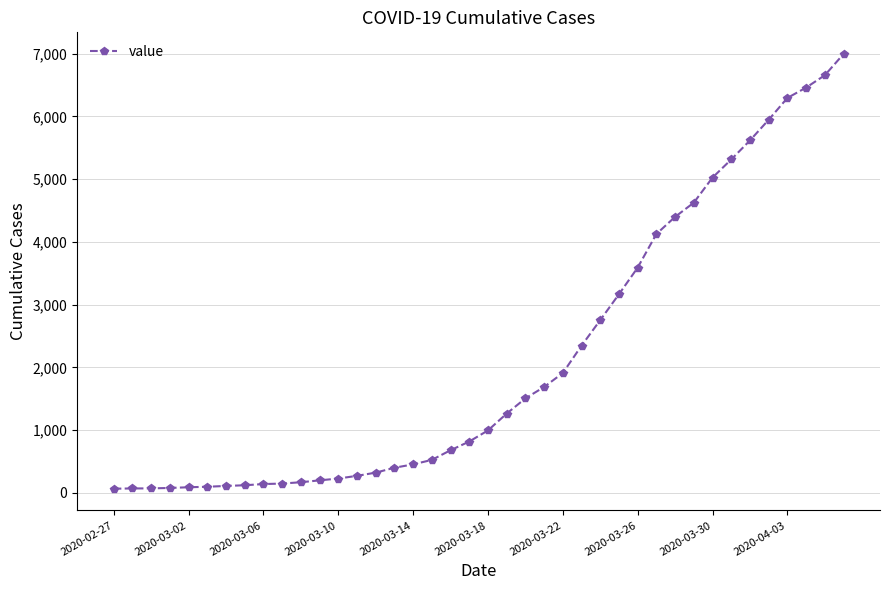

What is the maximum value shown in the chart?

6995